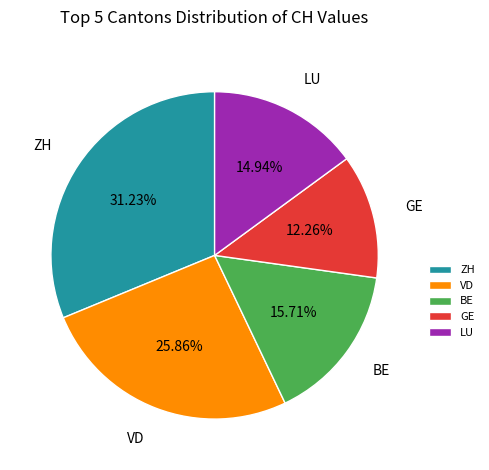

How many slices are in this pie chart?

5